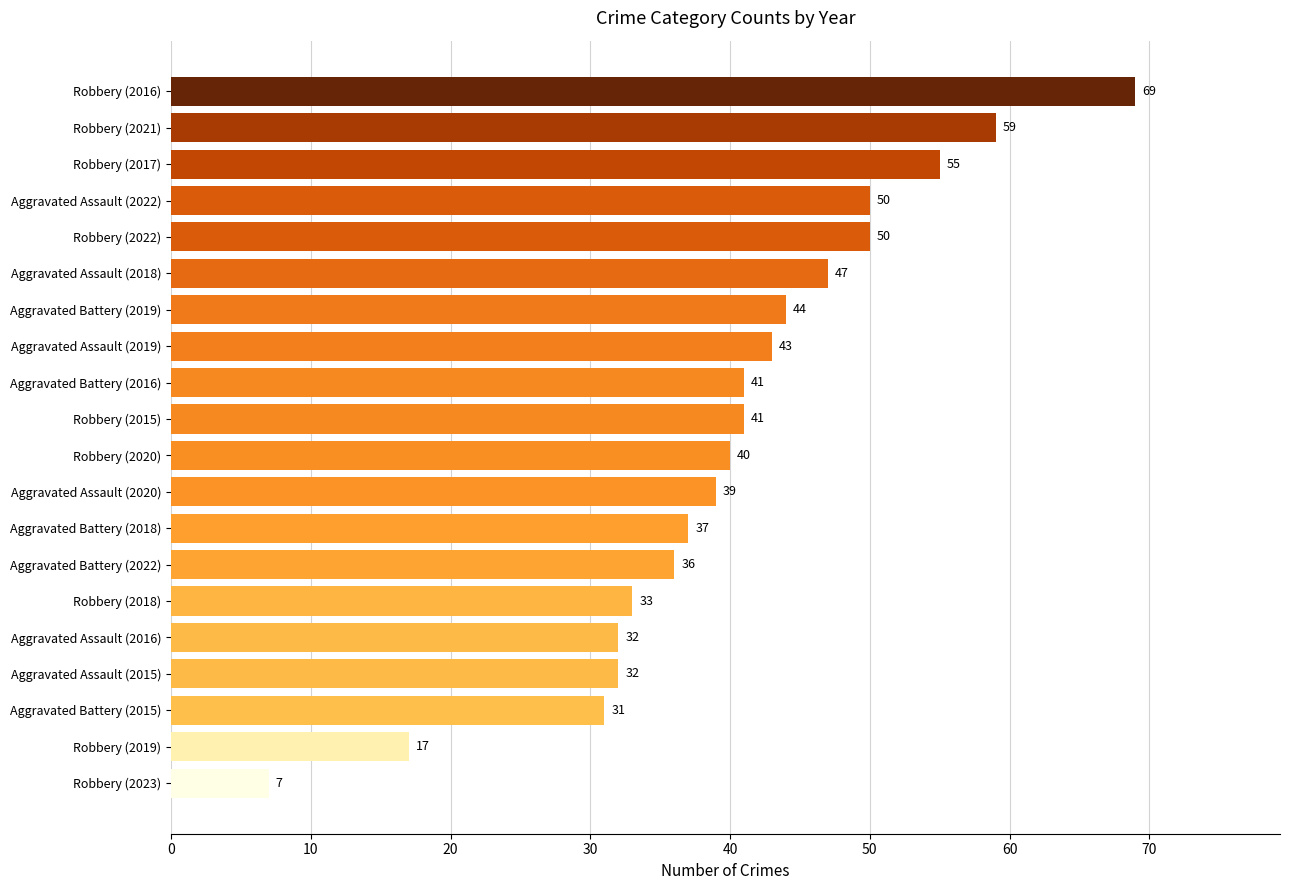

Approximately how many times larger is the value at Robbery (2019) compared to Robbery (2015)?

0.4